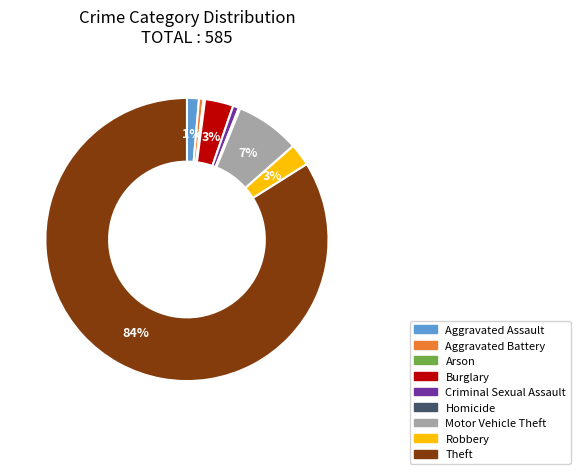

What is the majority slice?

Theft